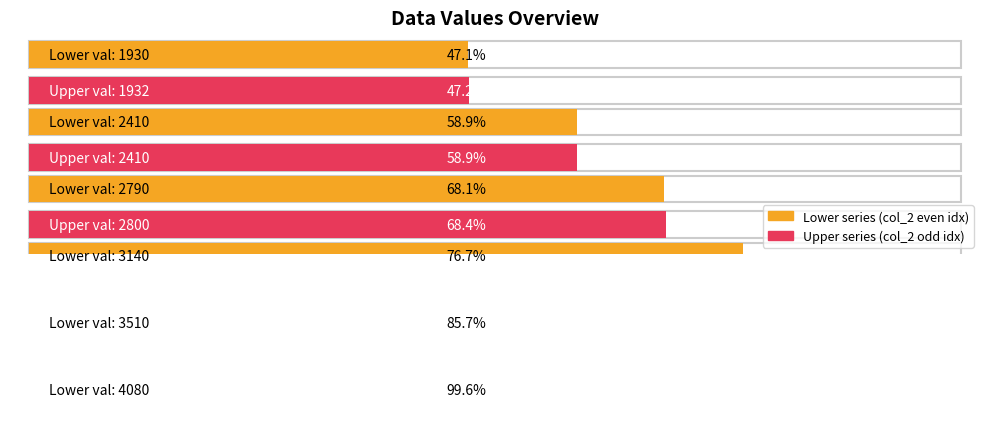

Rank the categories by value from highest to lowest.

11, 10, 9, 8, 7, 6, 5, 4, 2, 3, 1, 0